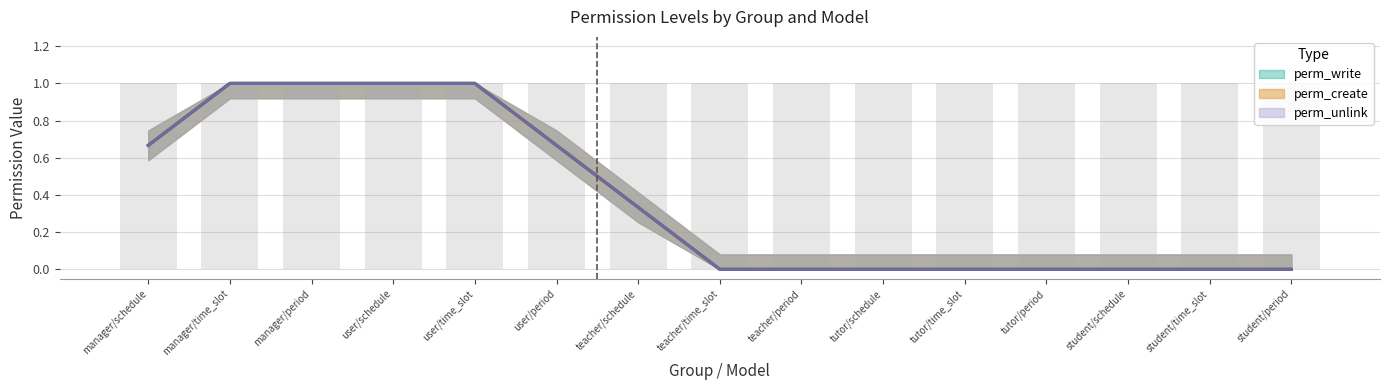

The value of perm_unlink at student/time_slot is -1. True or false?

False